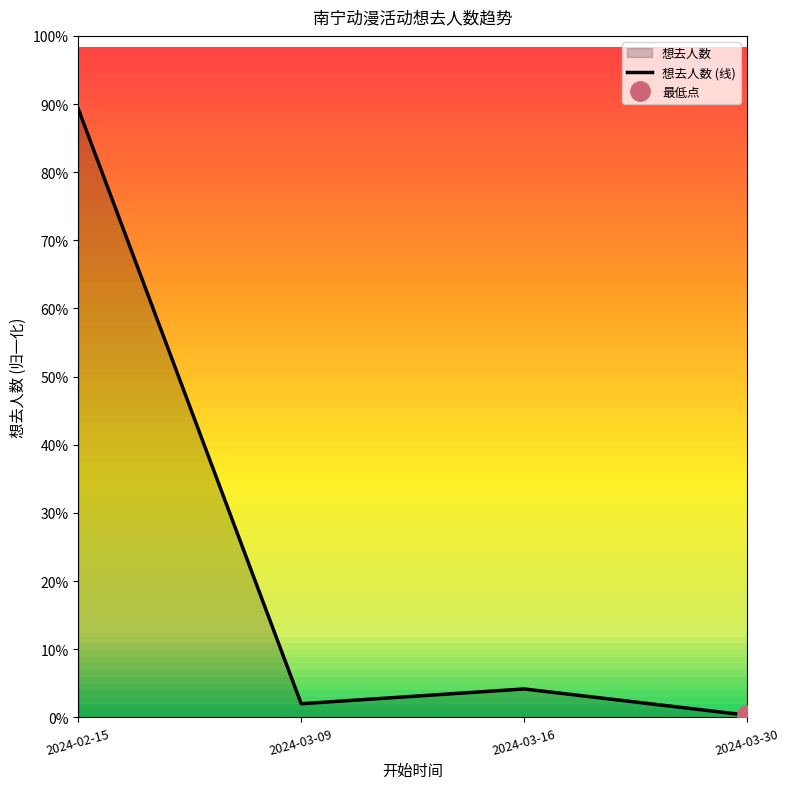

What is the difference between the second highest and minimum values?

374